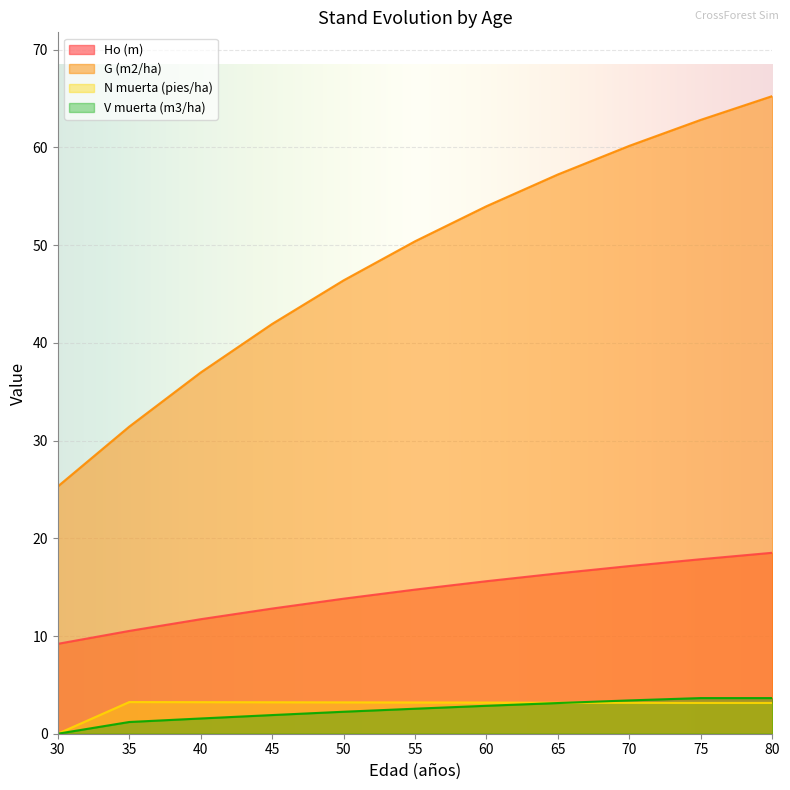

At how many categories does at least one series exceed 62?

2